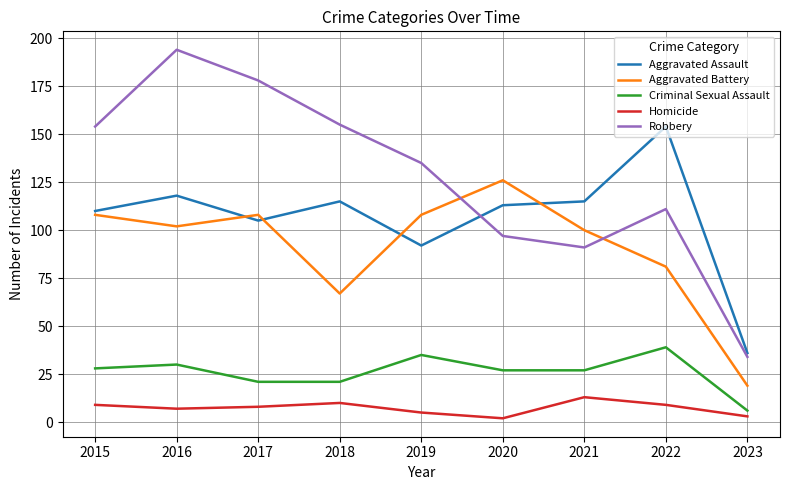

Where is the first local minimum for Aggravated Battery?

2016